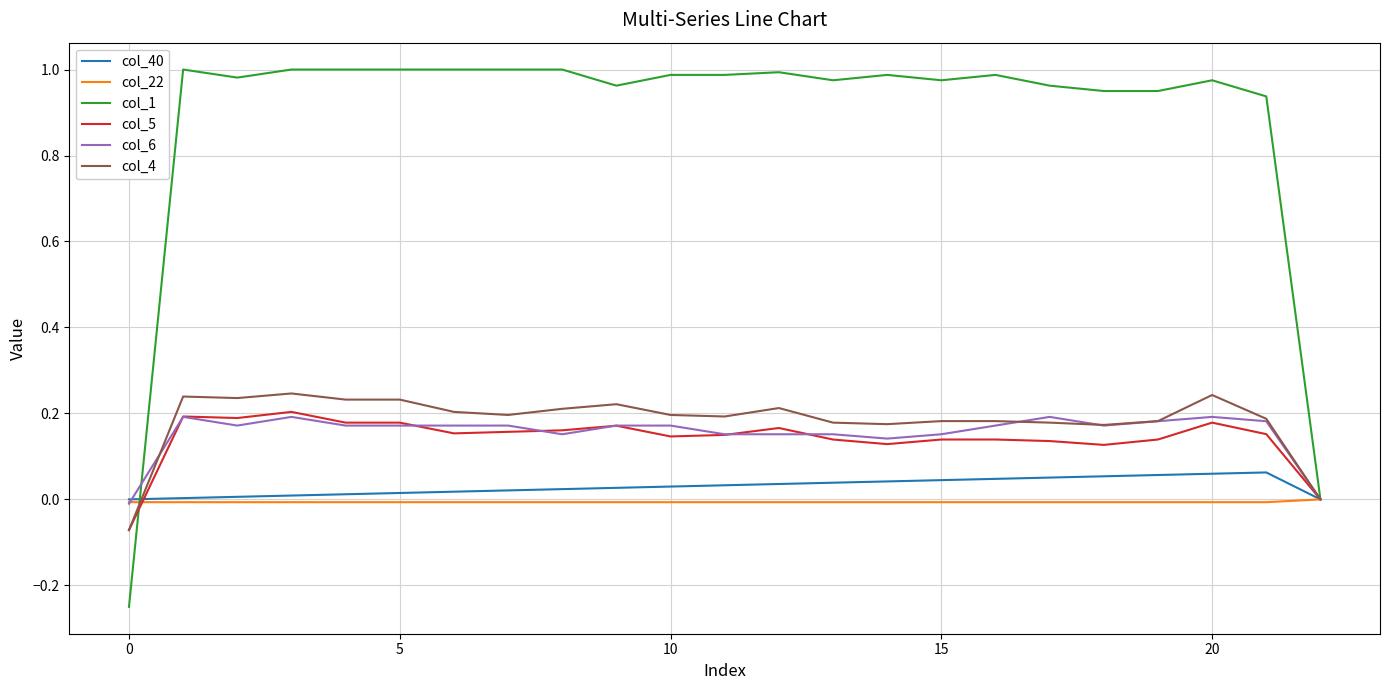

Does the chart have visible grid lines?

Yes